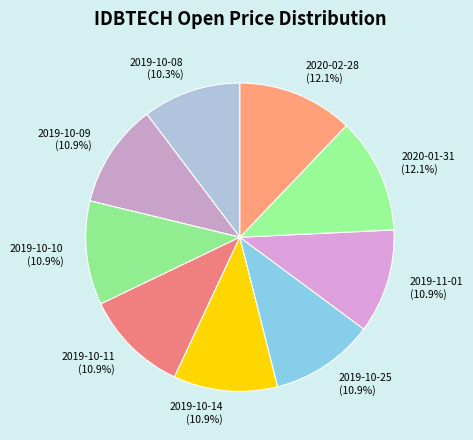

What percentage is NOT represented by 2019-10-14?

89.1%